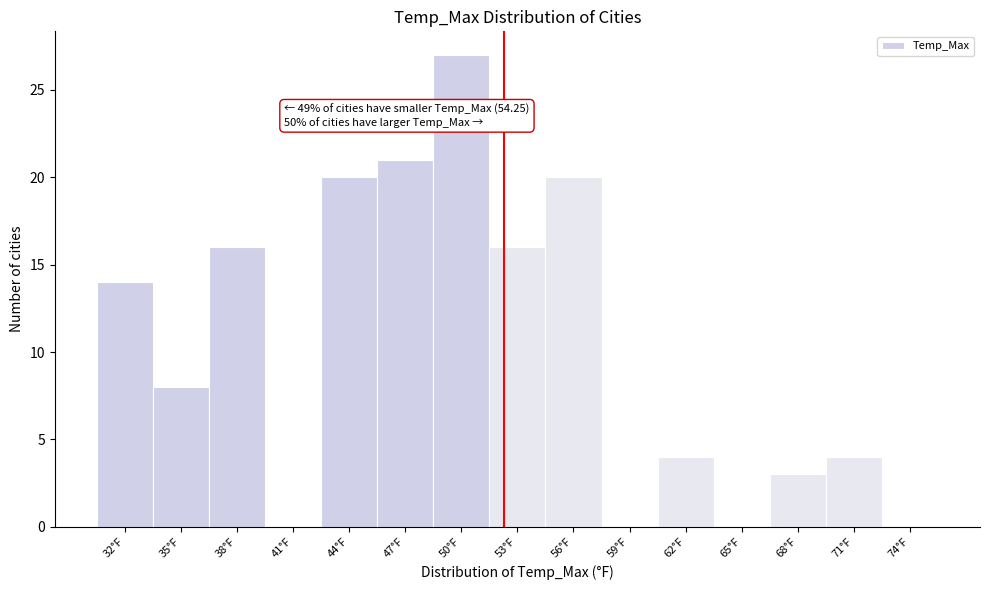

Reading right to left, transcribe all the data shown in this chart.

74°F=0	71°F=4	68°F=3	65°F=0	62°F=4	59°F=0	56°F=20	53°F=16	50°F=27	47°F=21	44°F=20	41°F=0	38°F=16	35°F=8	32°F=14